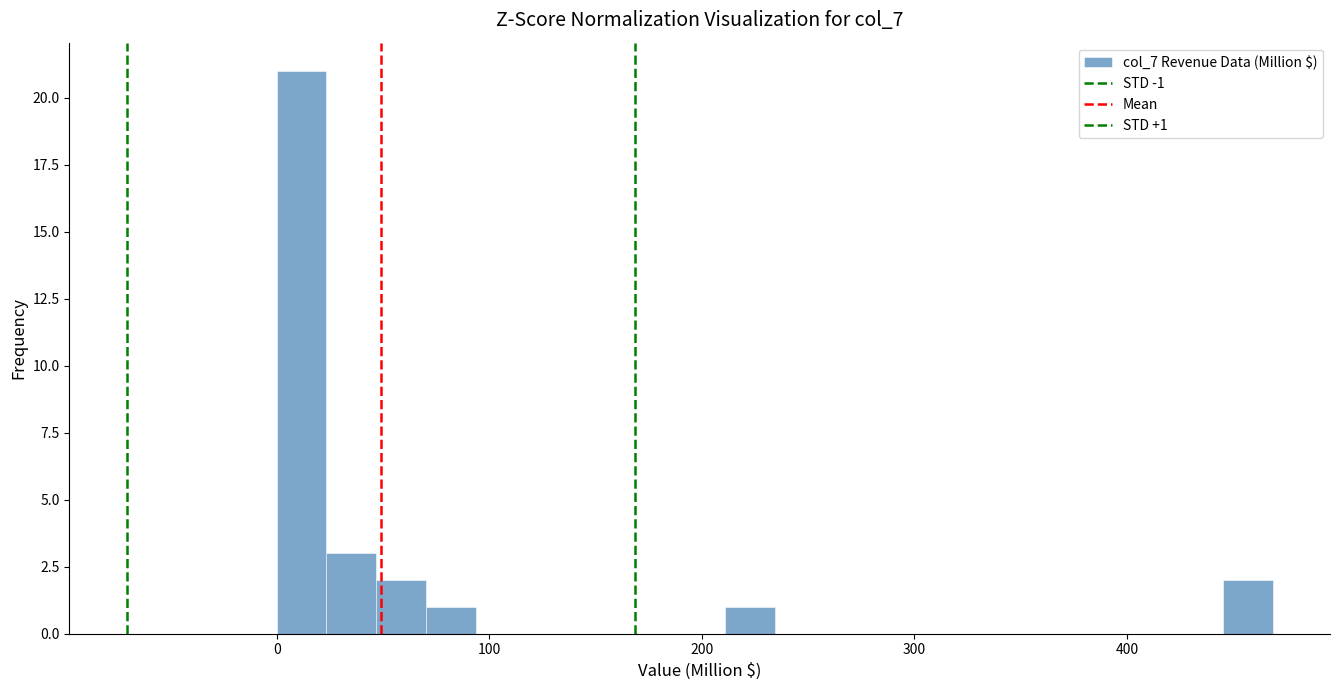

Read against the x-axis, roughly where is the centre of the tallest bar?

10